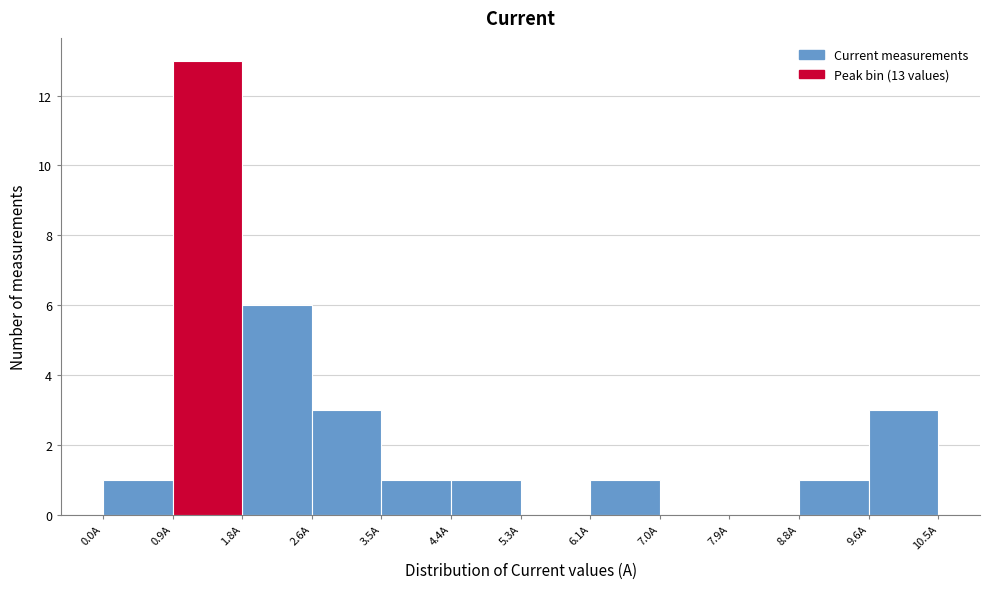

Which range on the x-axis has the tallest bar?

0.9 to 1.8